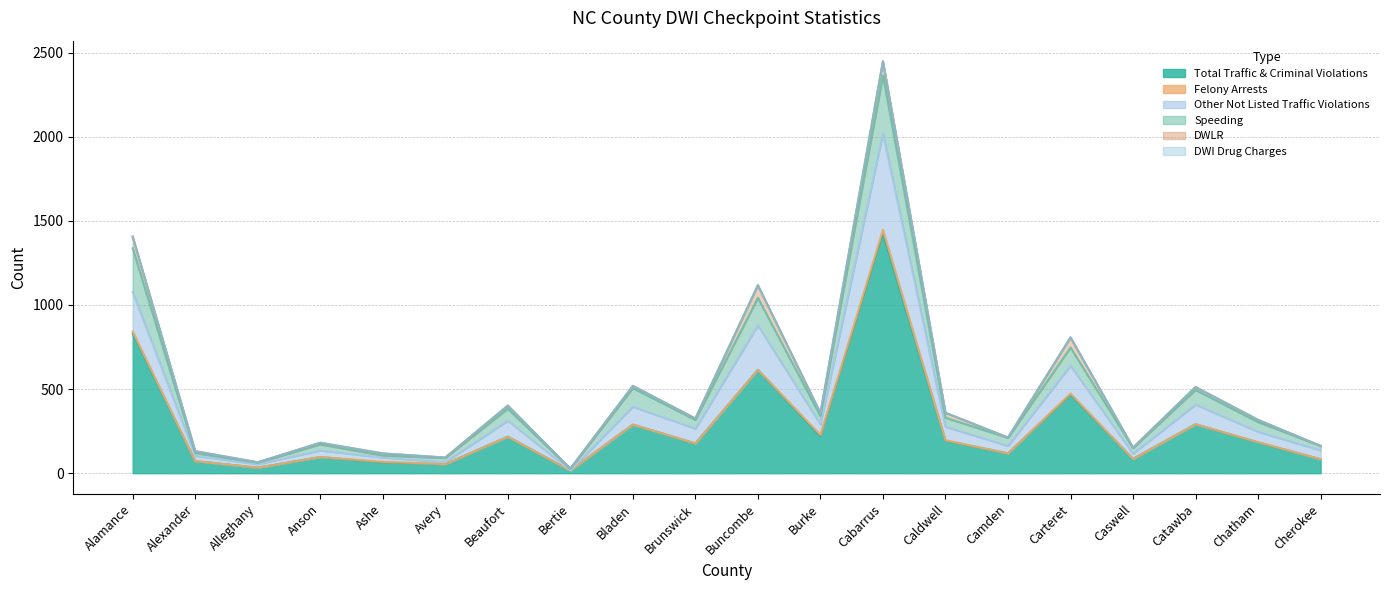

What is the maximum value for Total Traffic & Criminal Violations?

1422